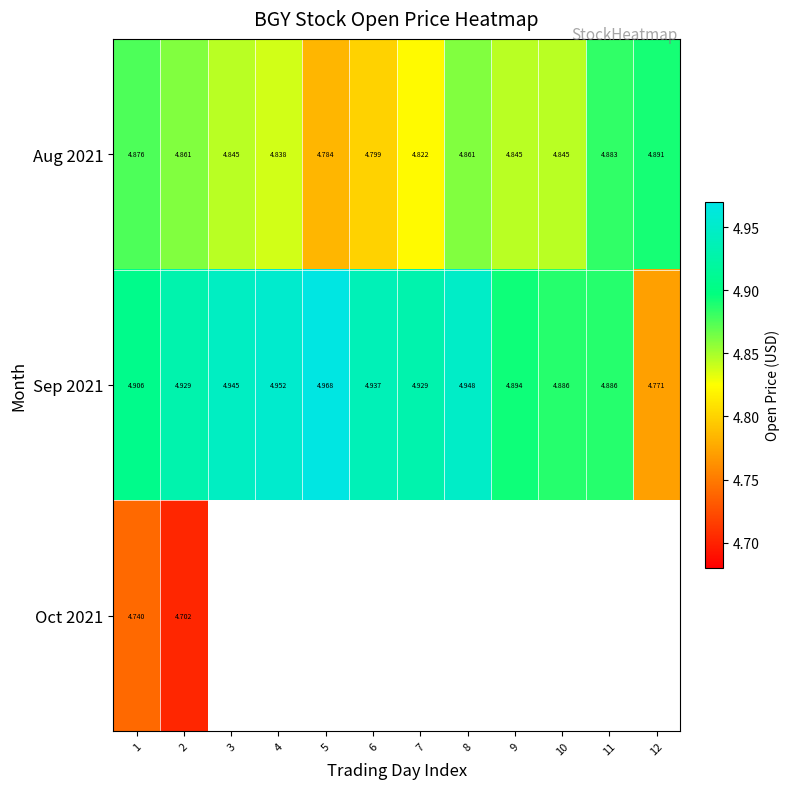

Is it true that Sep 2021 equals 4.9 at 8?

True